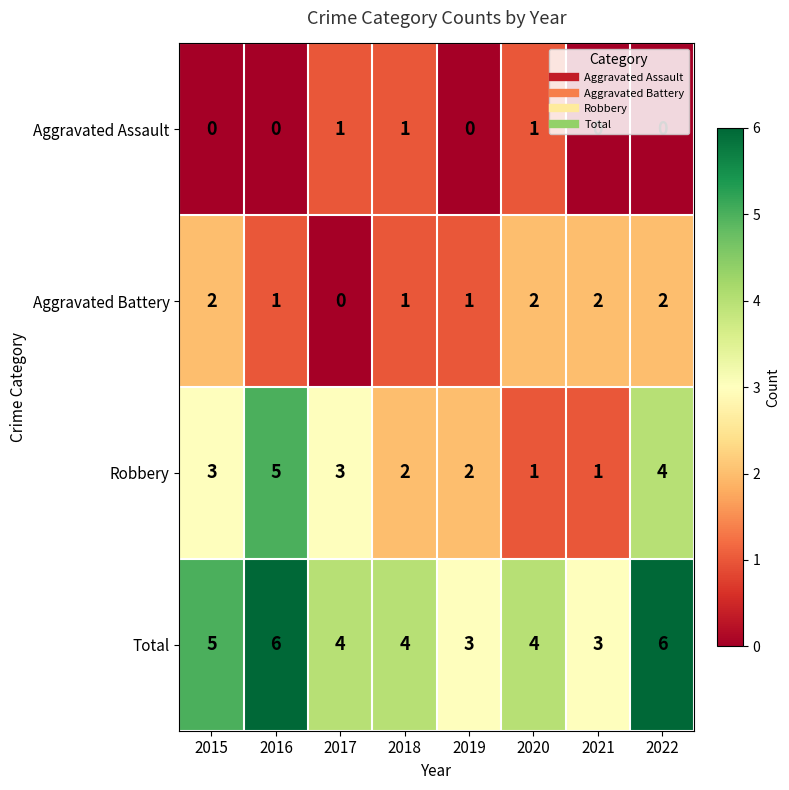

Rank the series at 2015 from lowest to highest value.

Aggravated Assault, Aggravated Battery, Robbery, Total